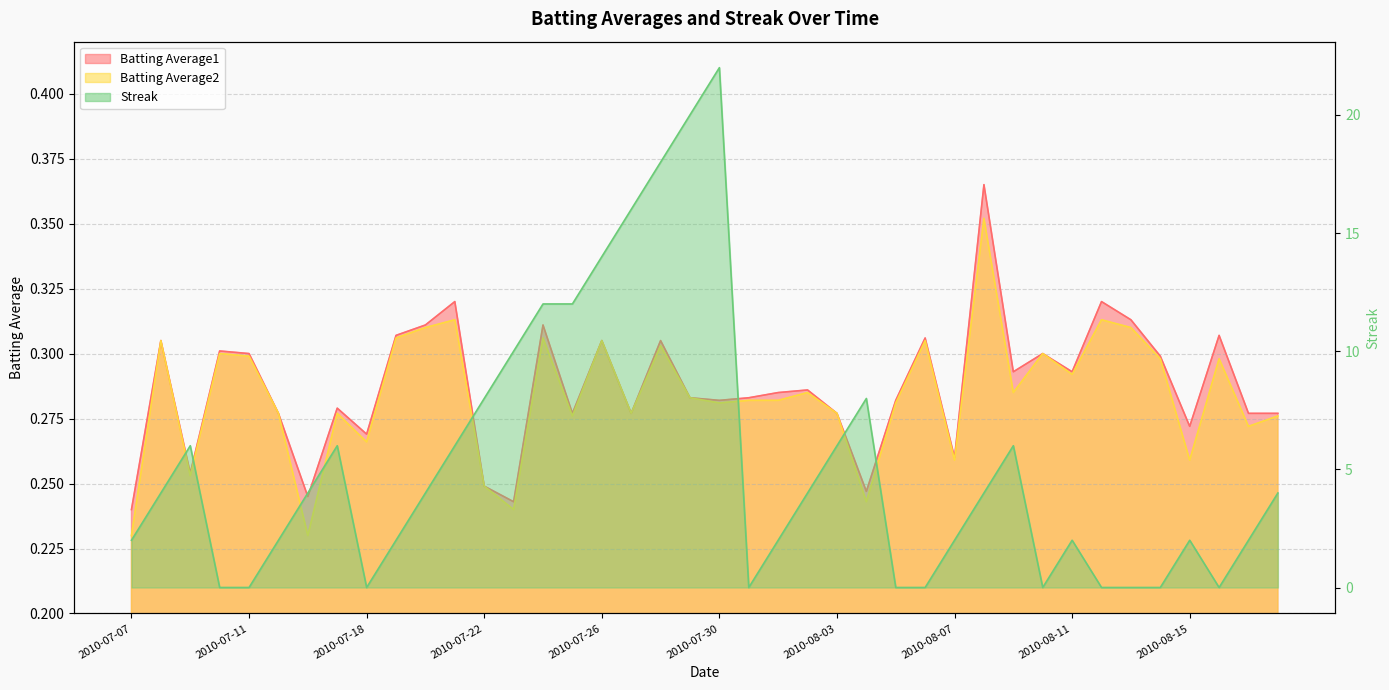

What is the label of the 34th point from the right?

2010-07-16